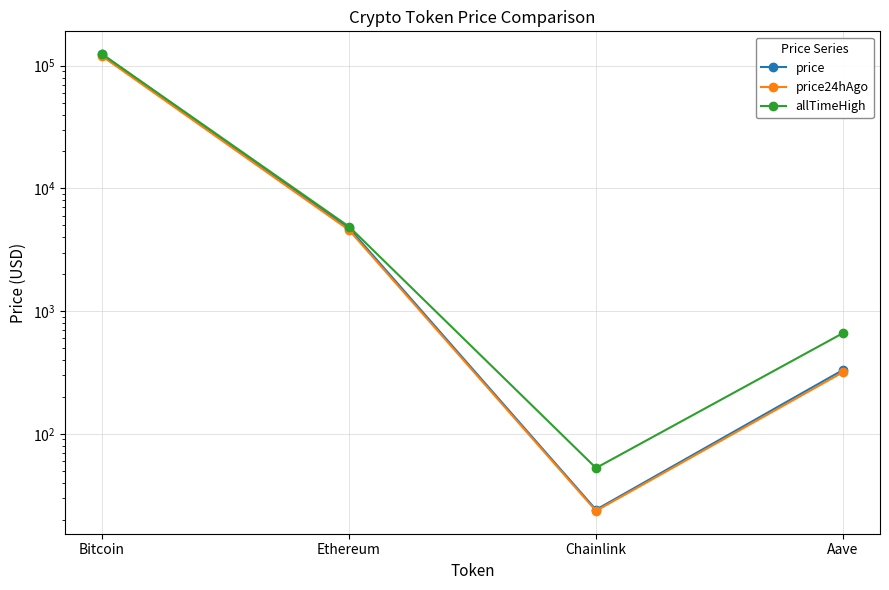

Where does the price24hAgo series first go above 4579?

Bitcoin